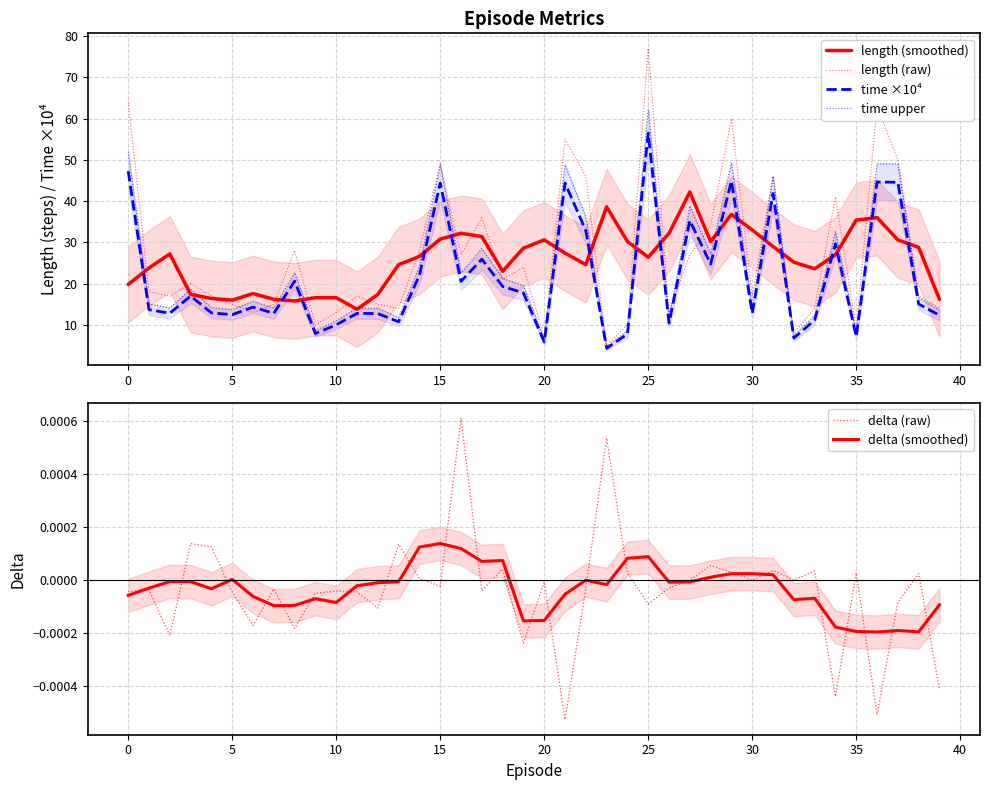

How many times do time ×10⁴ and length (smoothed) cross each other?

17